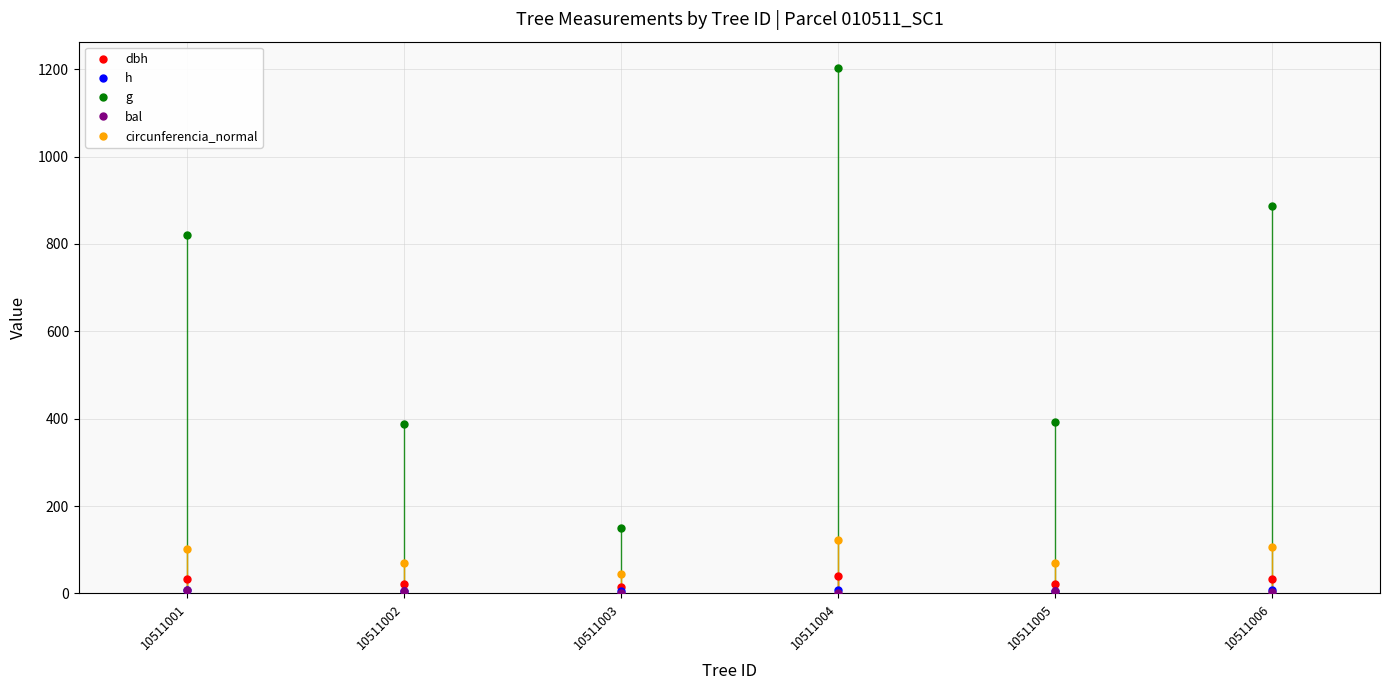

True or false: bal and g cross at least once.

False